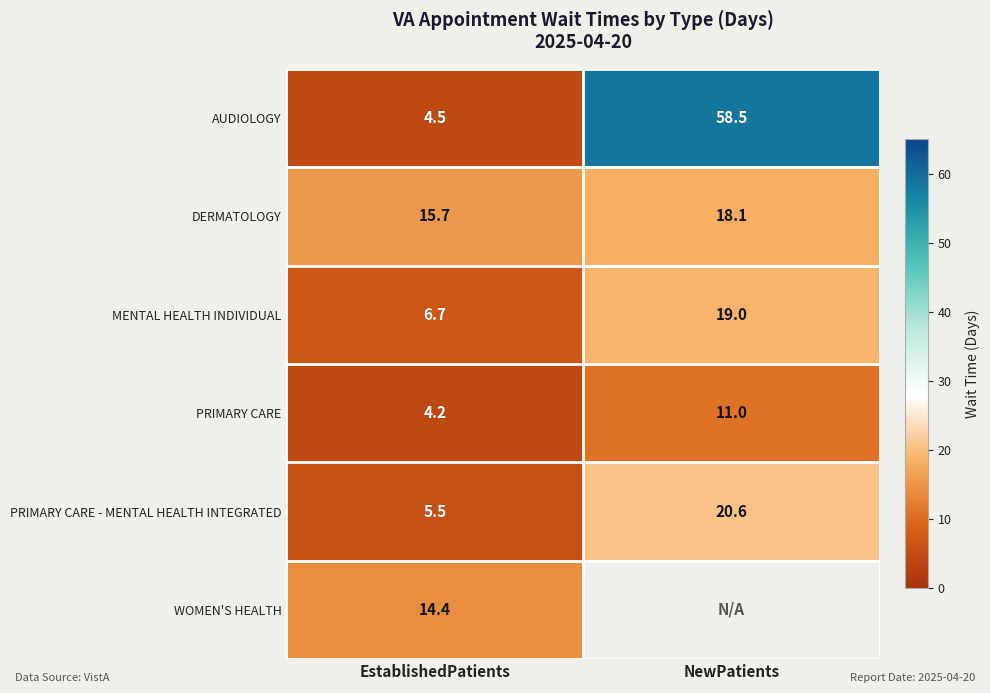

Is it true that WOMEN'S HEALTH equals 14.4 at EstablishedPatients?

True